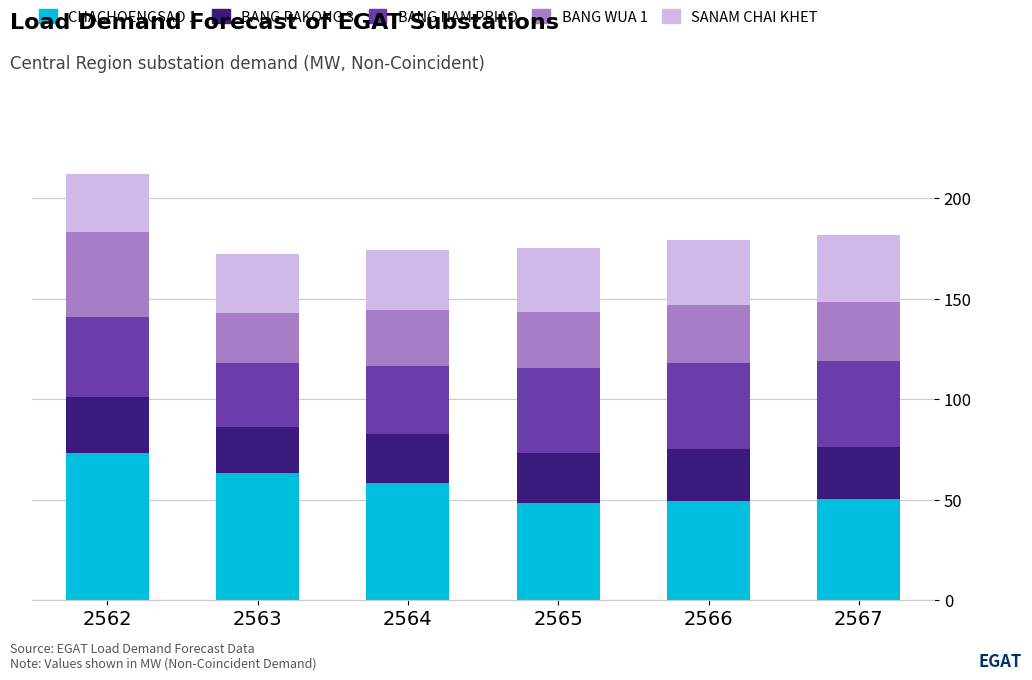

Count the number of data series in this chart.

5